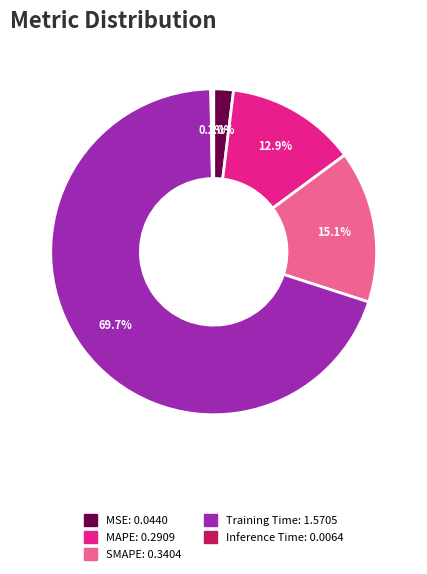

Is there any slice that represents more than half of the pie?

Yes